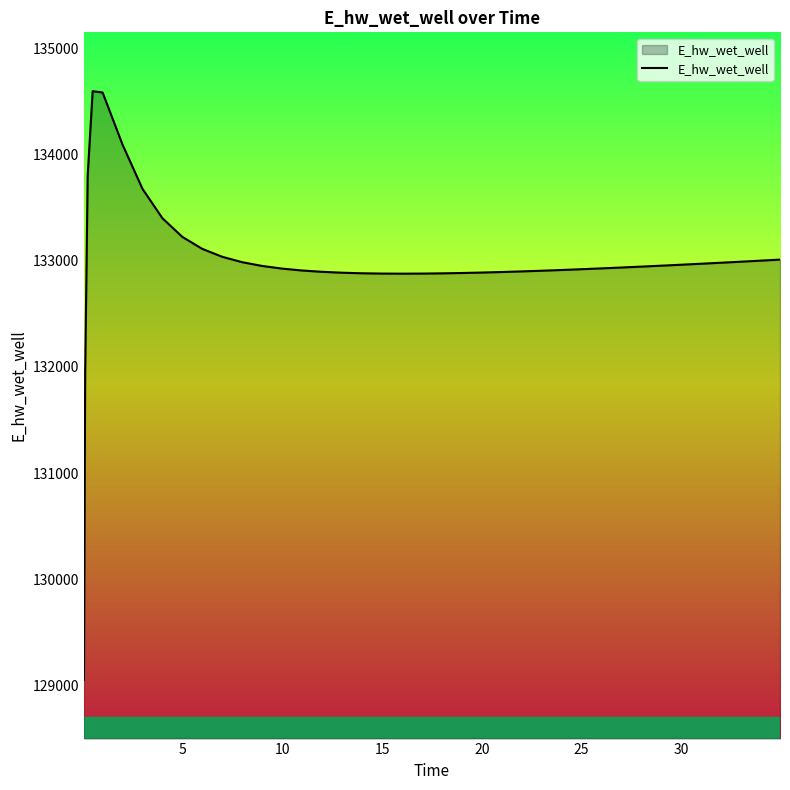

What is the greatest value displayed?

134594.6